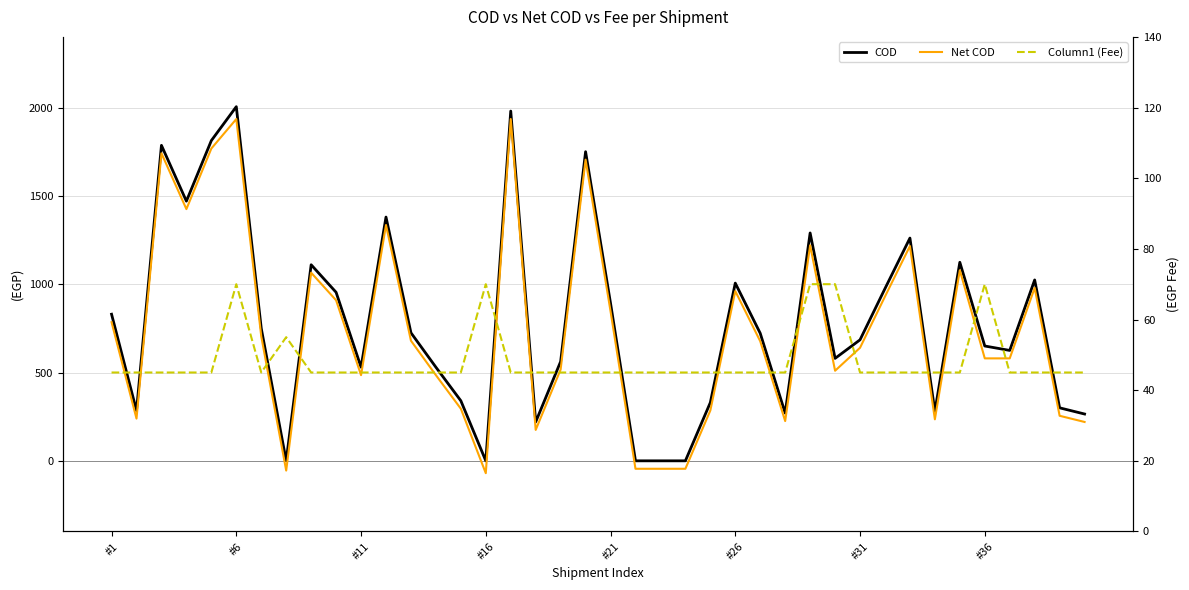

What is the sum of all Net COD values?

29363